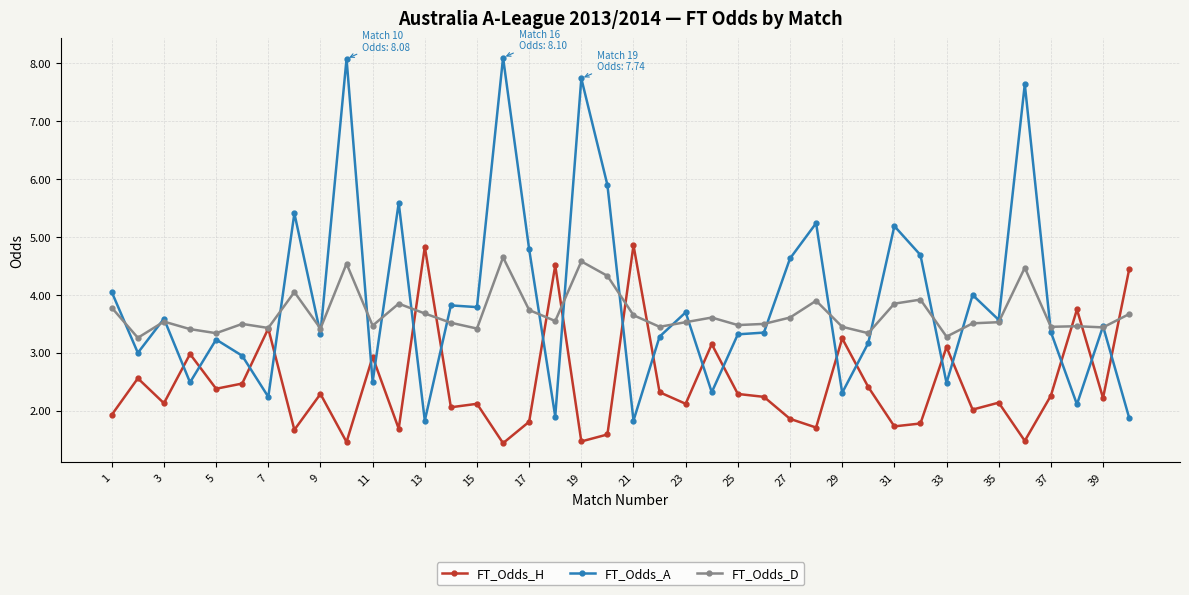

In FT_Odds_H, how many points are lower than both neighbors (excluding endpoints)?

14